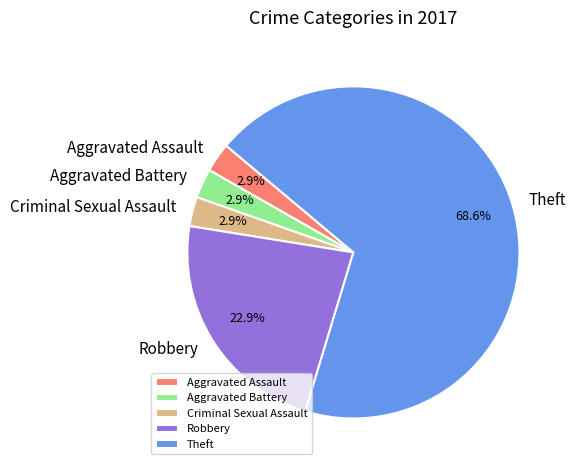

What is the ratio of the value at Aggravated Assault to the value at Criminal Sexual Assault?

1.0